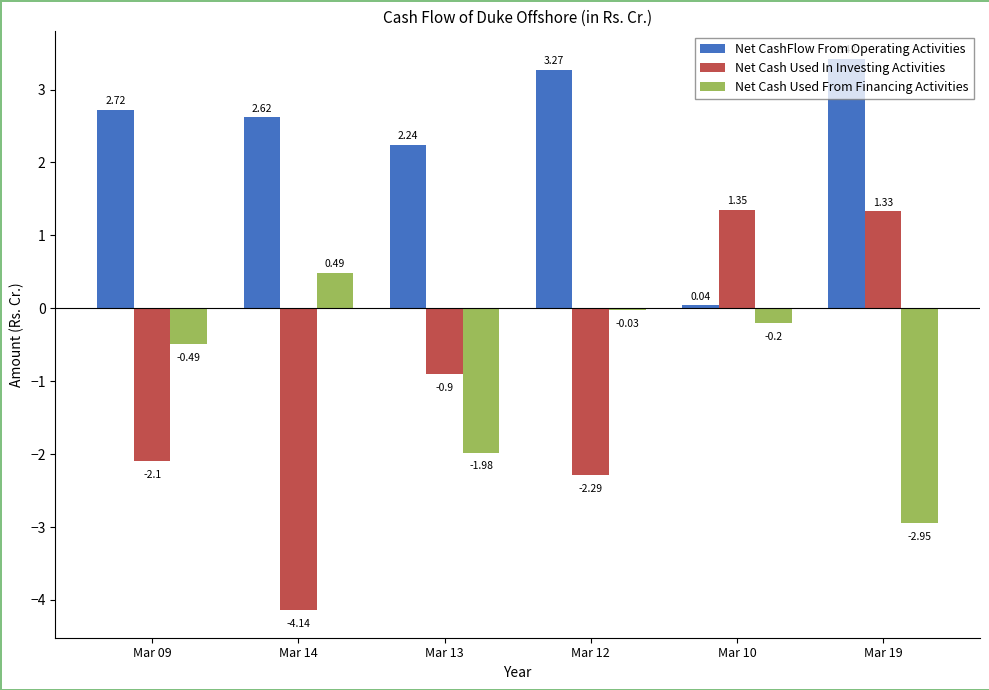

Is it true that Net Cash Used In Investing Activities equals -3.7 at Mar 09?

False